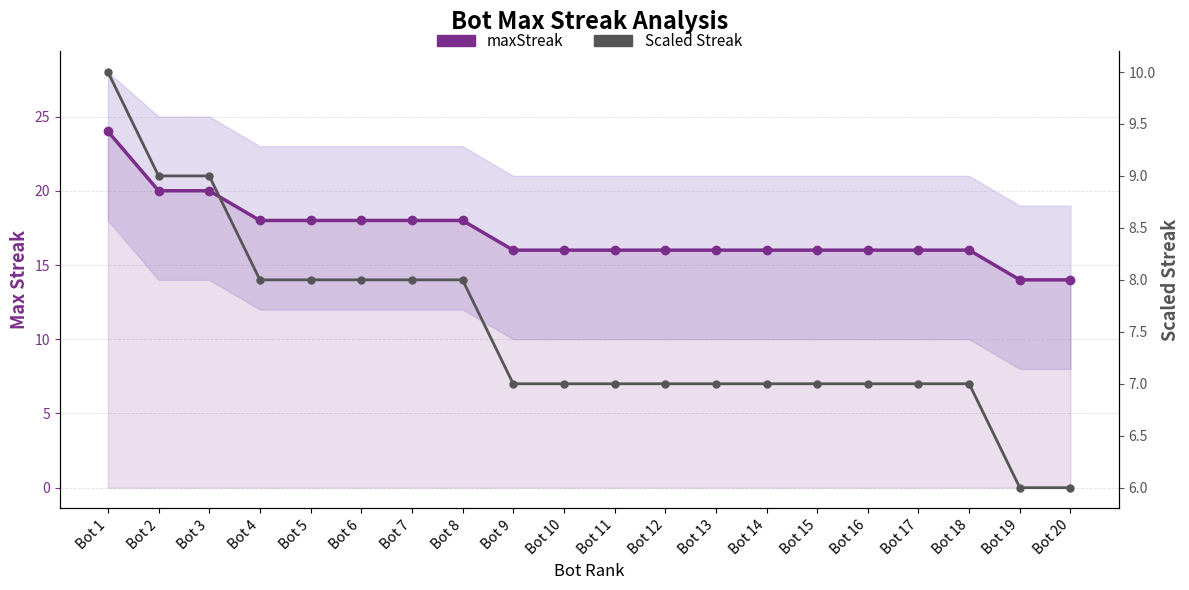

Is this an area chart (filled region under the line)?

No